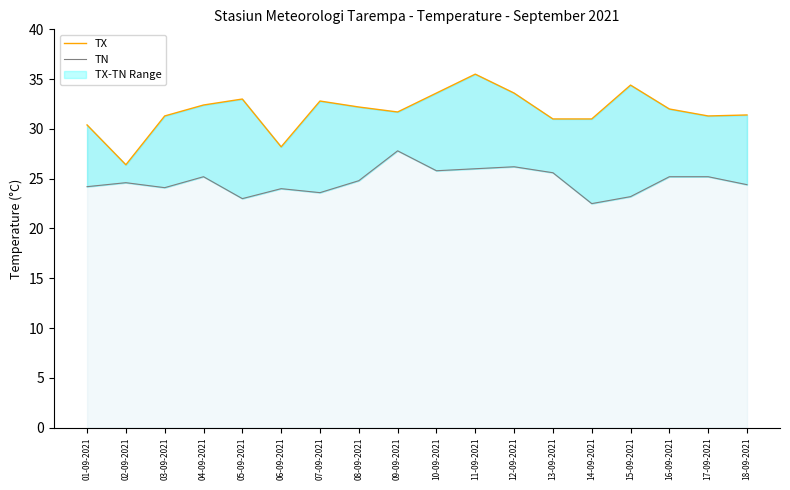

At how many categories does at least one series exceed 33?

4